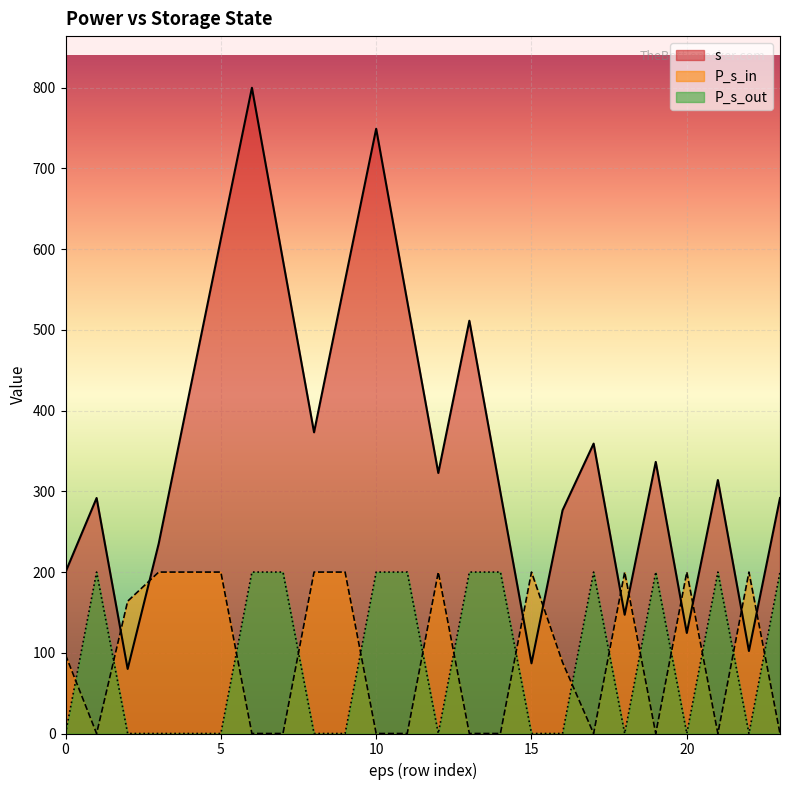

What is the difference between the second highest and second lowest values in the P_s_in series?

200.0